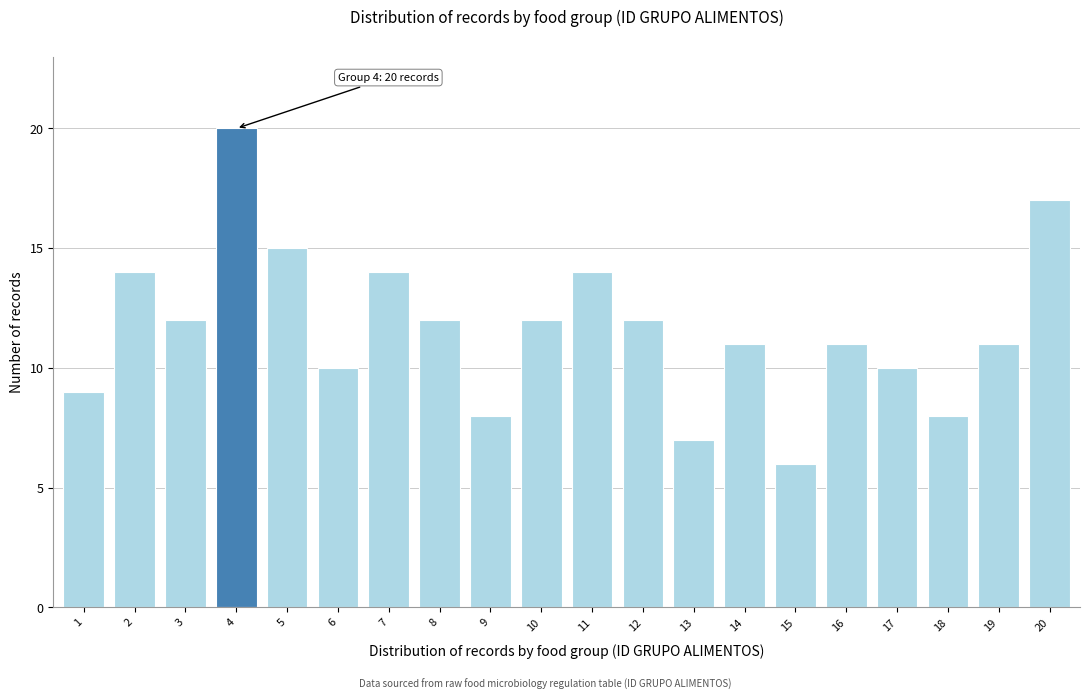

Reading left to right, list all the values displayed in this chart.

9	14	12	20	15	10	14	12	8	12	14	12	7	11	6	11	10	8	11	17